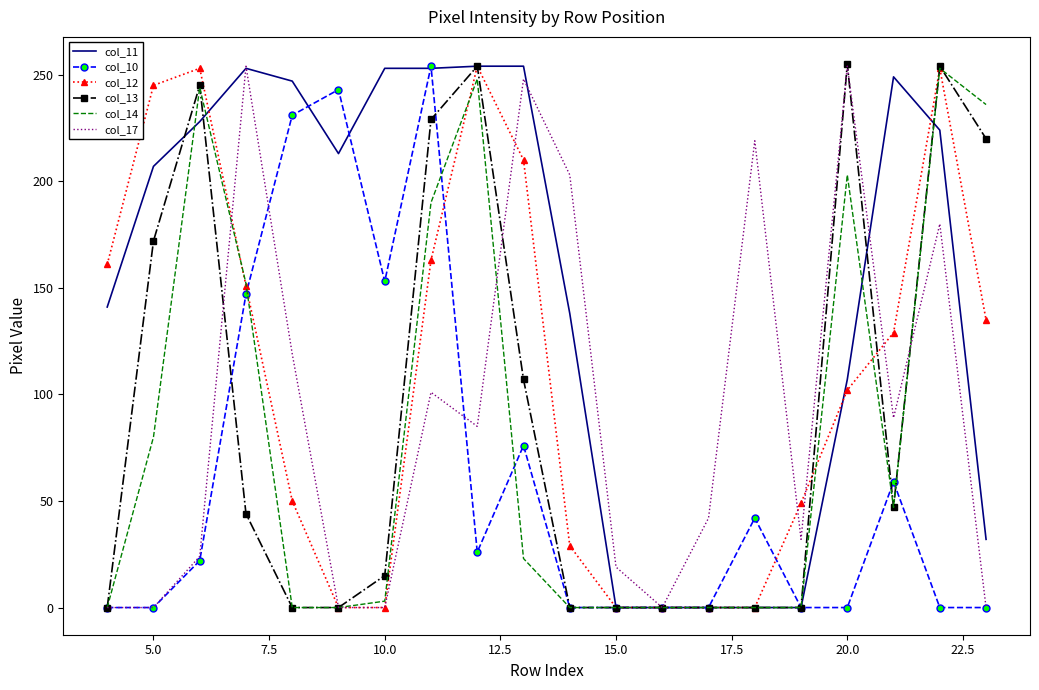

Which series has the largest total across all categories?

col_11